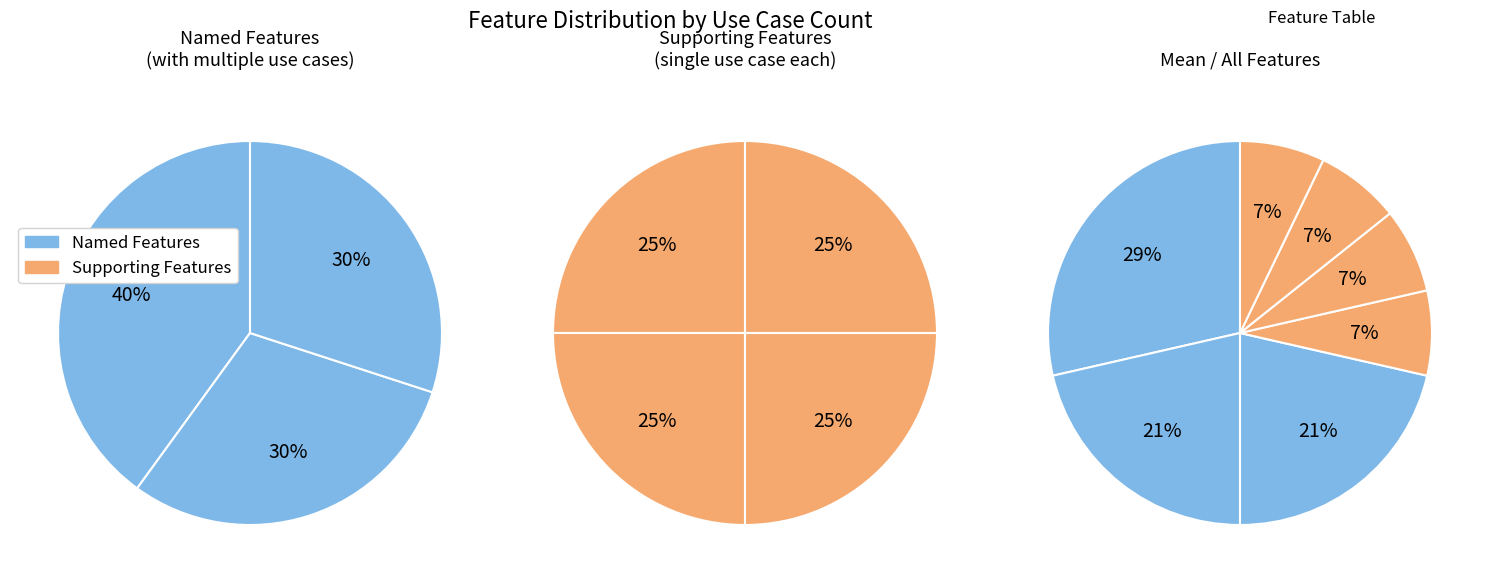

Does Send Email account for over 50% of the chart?

No